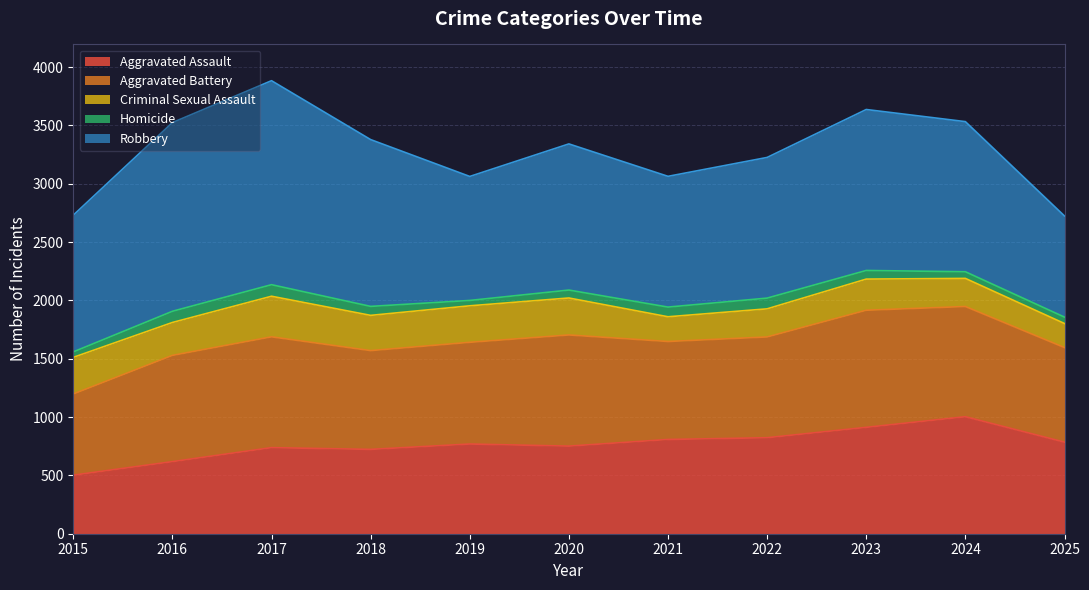

Is it true that Robbery equals 1430 at 2018?

True